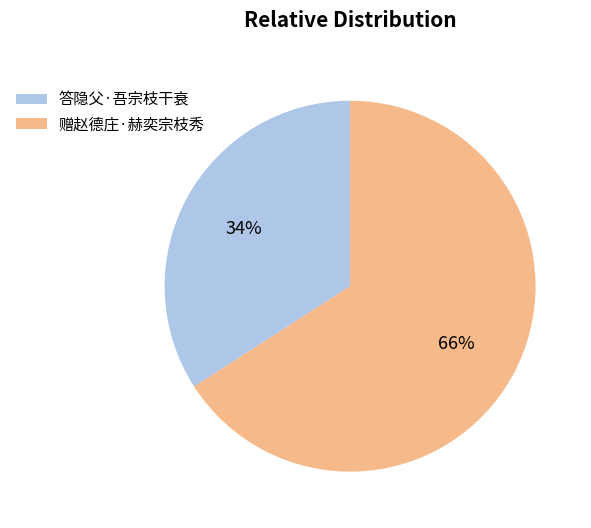

How many slices are in this pie chart?

2